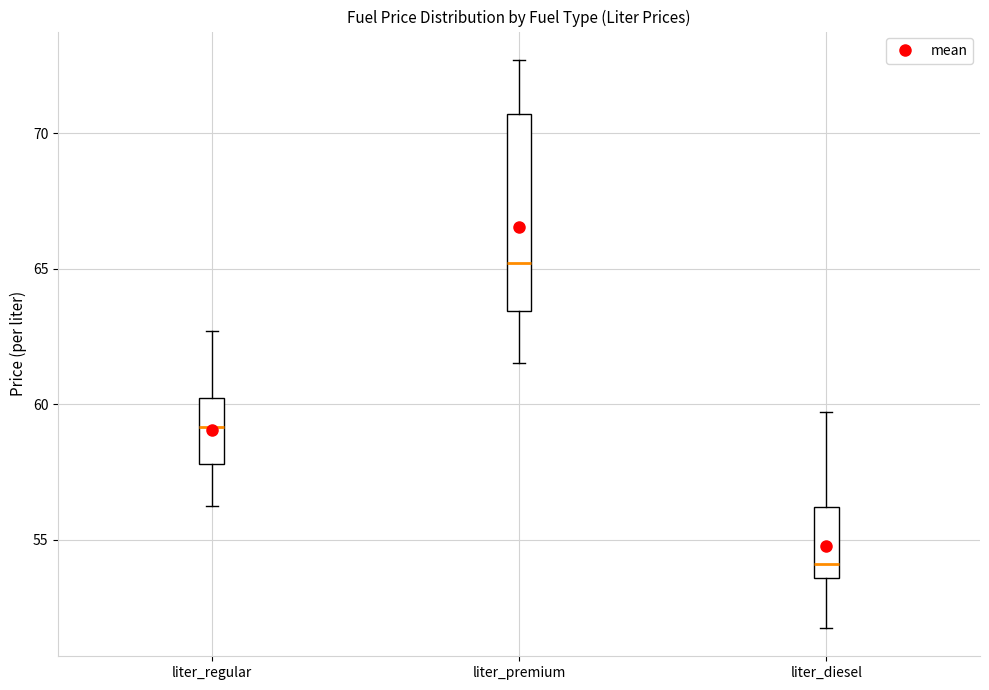

Comparing the boxes themselves (not the whiskers), which one is the tallest?

liter_premium